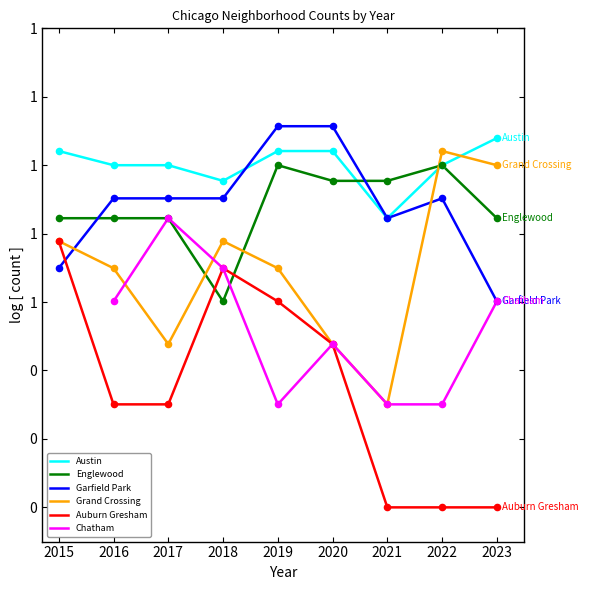

At how many categories does at least one series exceed 0?

9